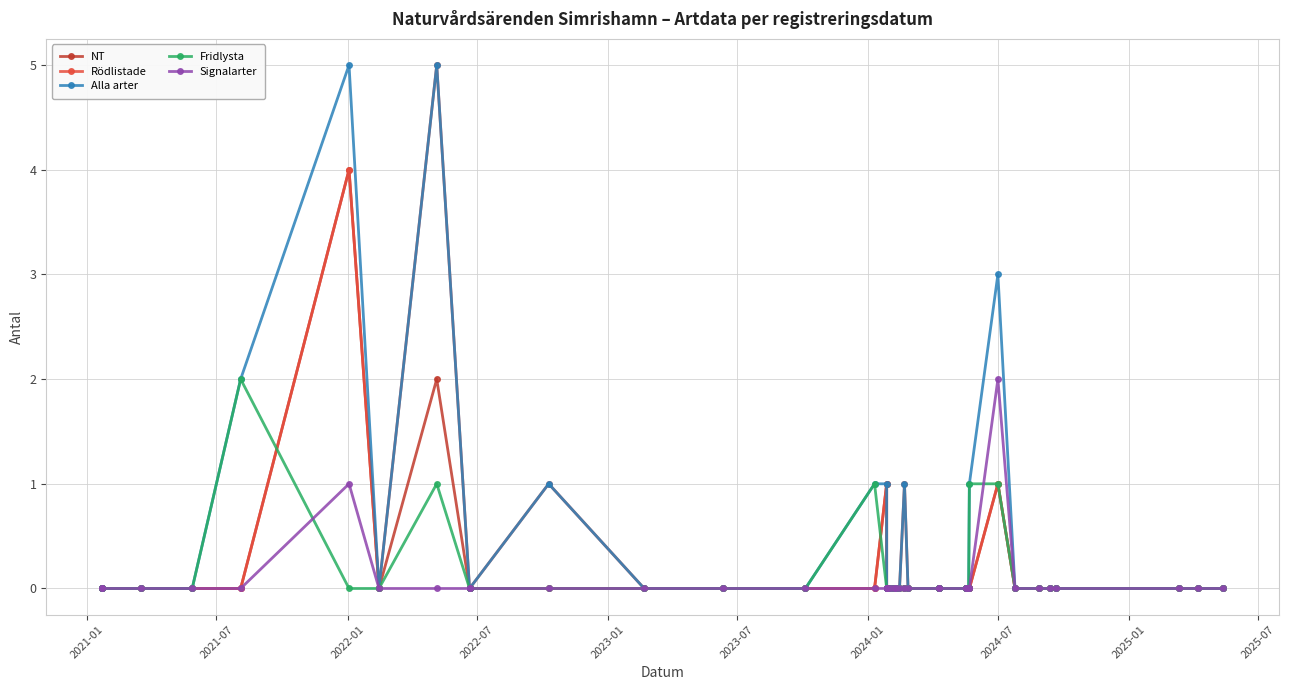

What are all the series names shown in the legend?

NT, Rödlistade, Alla arter, Fridlysta, Signalarter